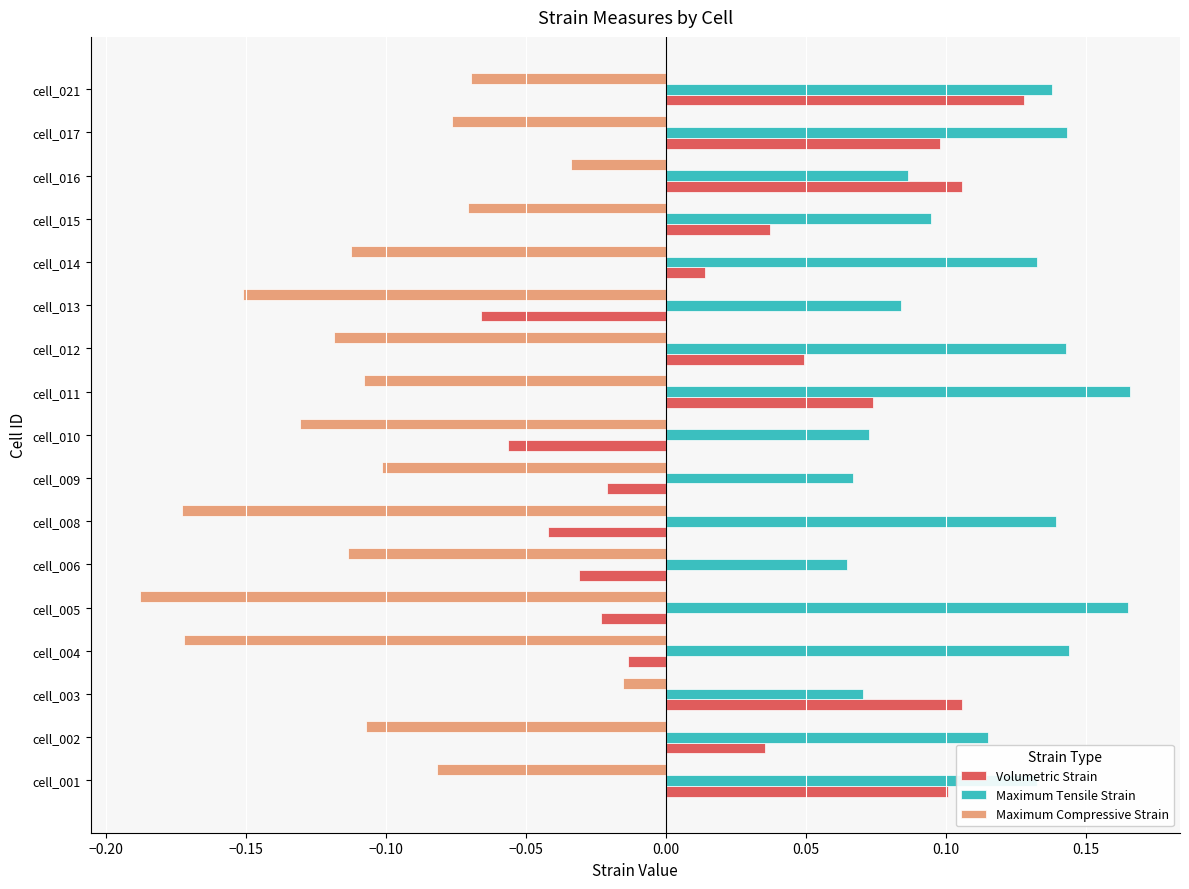

Which series has the largest total across all categories?

Maximum Tensile Strain